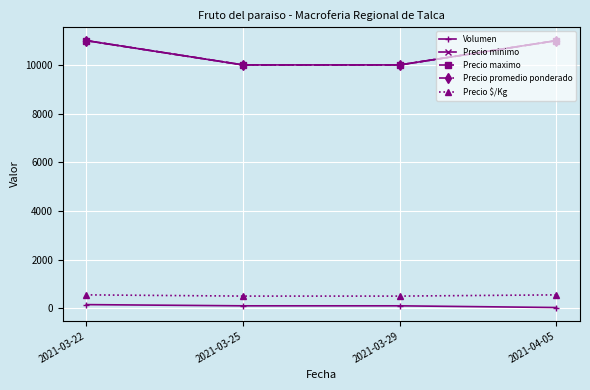

Reading left to right, what are all the values shown in this chart?

Volumen: 150	100	100	30
Precio minimo: 11000	10000	10000	11000
Precio maximo: 11000	10000	10000	11000
Precio promedio ponderado: 11000	10000	10000	11000
Precio $/Kg: 550	500	500	550